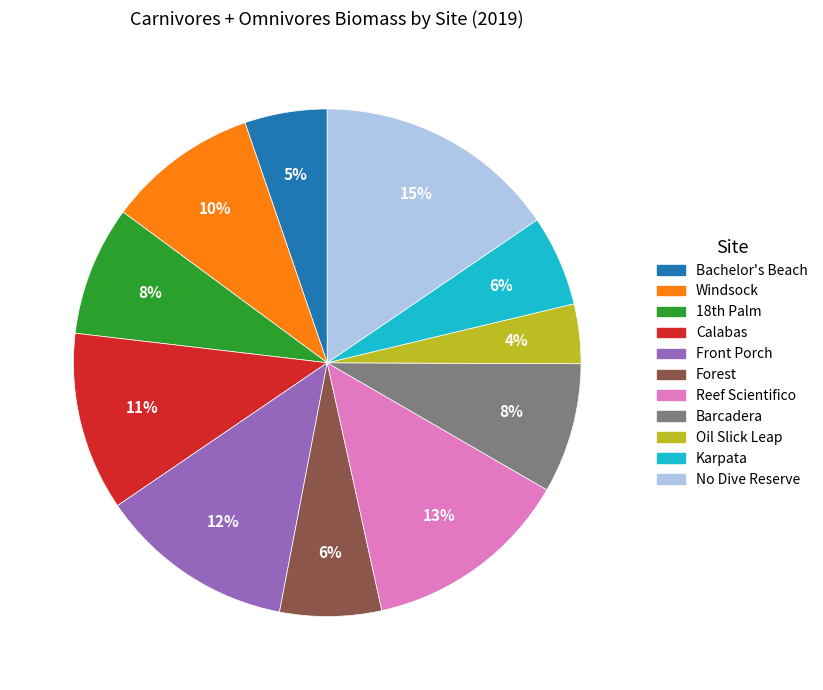

To the nearest percent, what percentage of the pie is Calabas?

11%